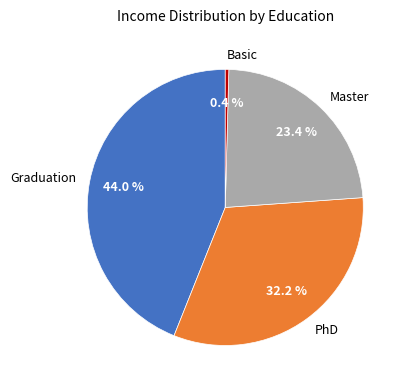

Rank the categories by value from highest to lowest.

Graduation, PhD, Master, Basic